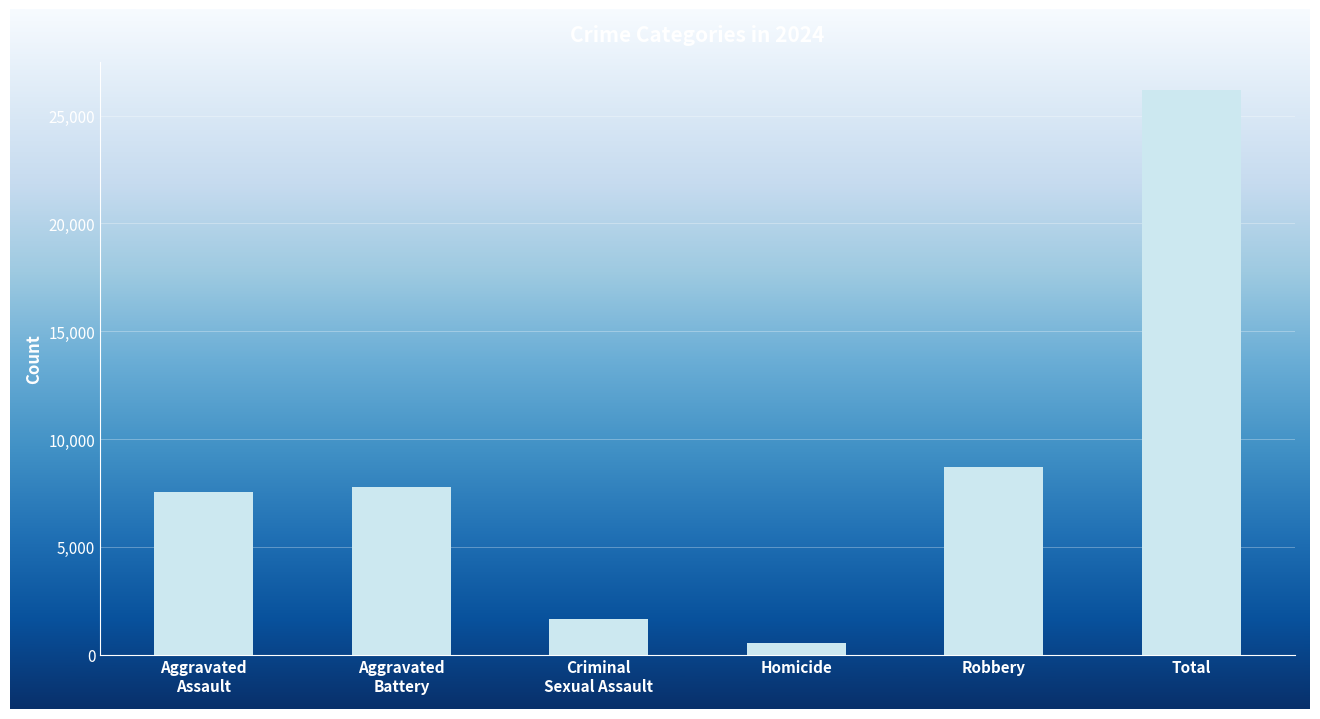

Where is the data nearest to the value 13369?

Robbery